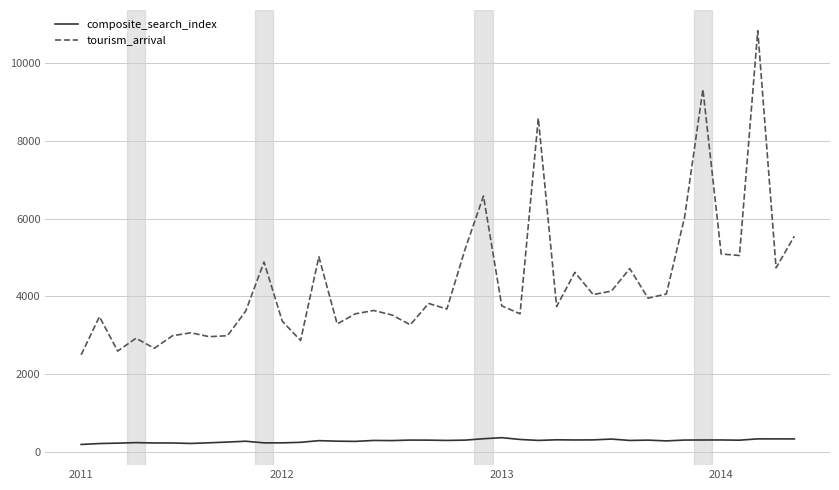

What is the greatest value displayed?

10838.0